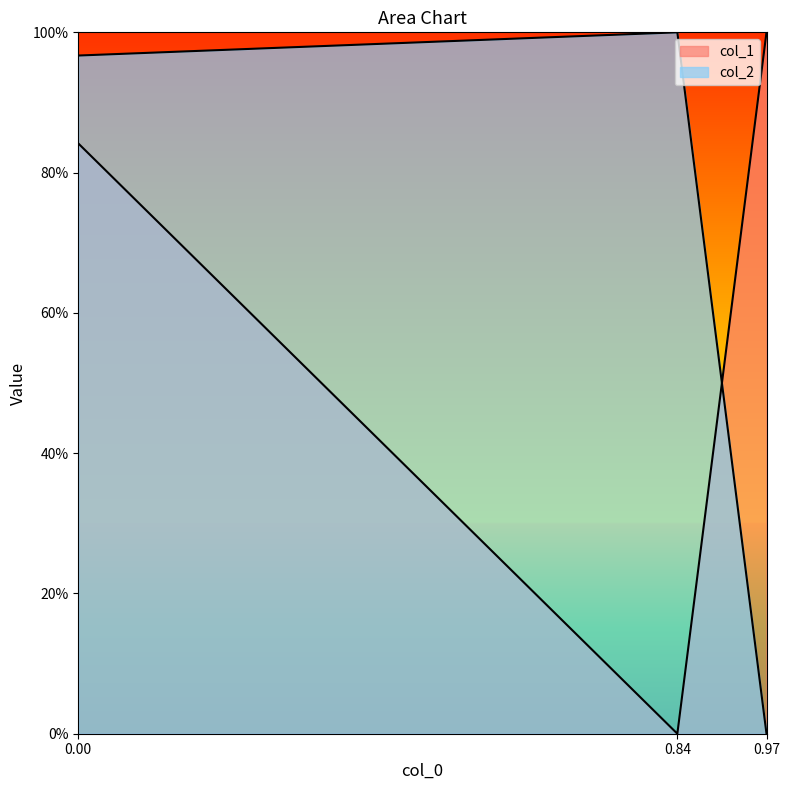

Reading right to left, extract all data points from this chart.

col_1: 1.0	0.0	0.8
col_2: 0.0	1.0	1.0